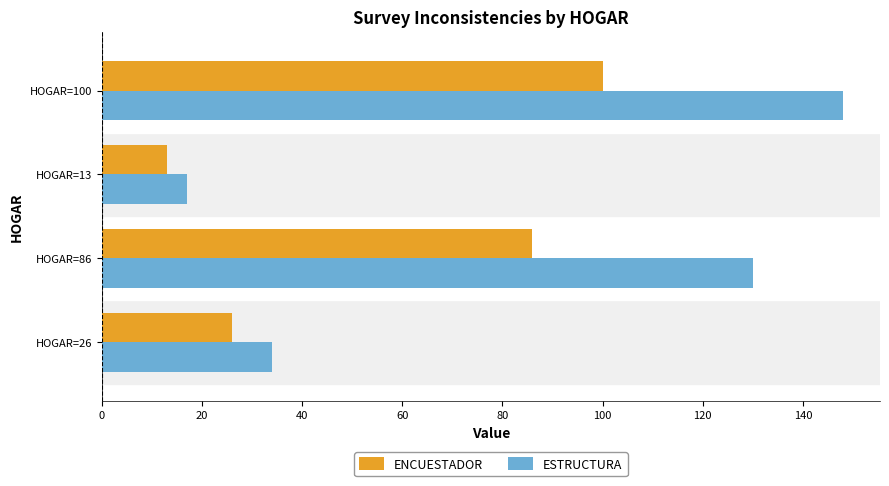

Rank the categories by ENCUESTADOR value from highest to lowest.

HOGAR=100, HOGAR=86, HOGAR=26, HOGAR=13